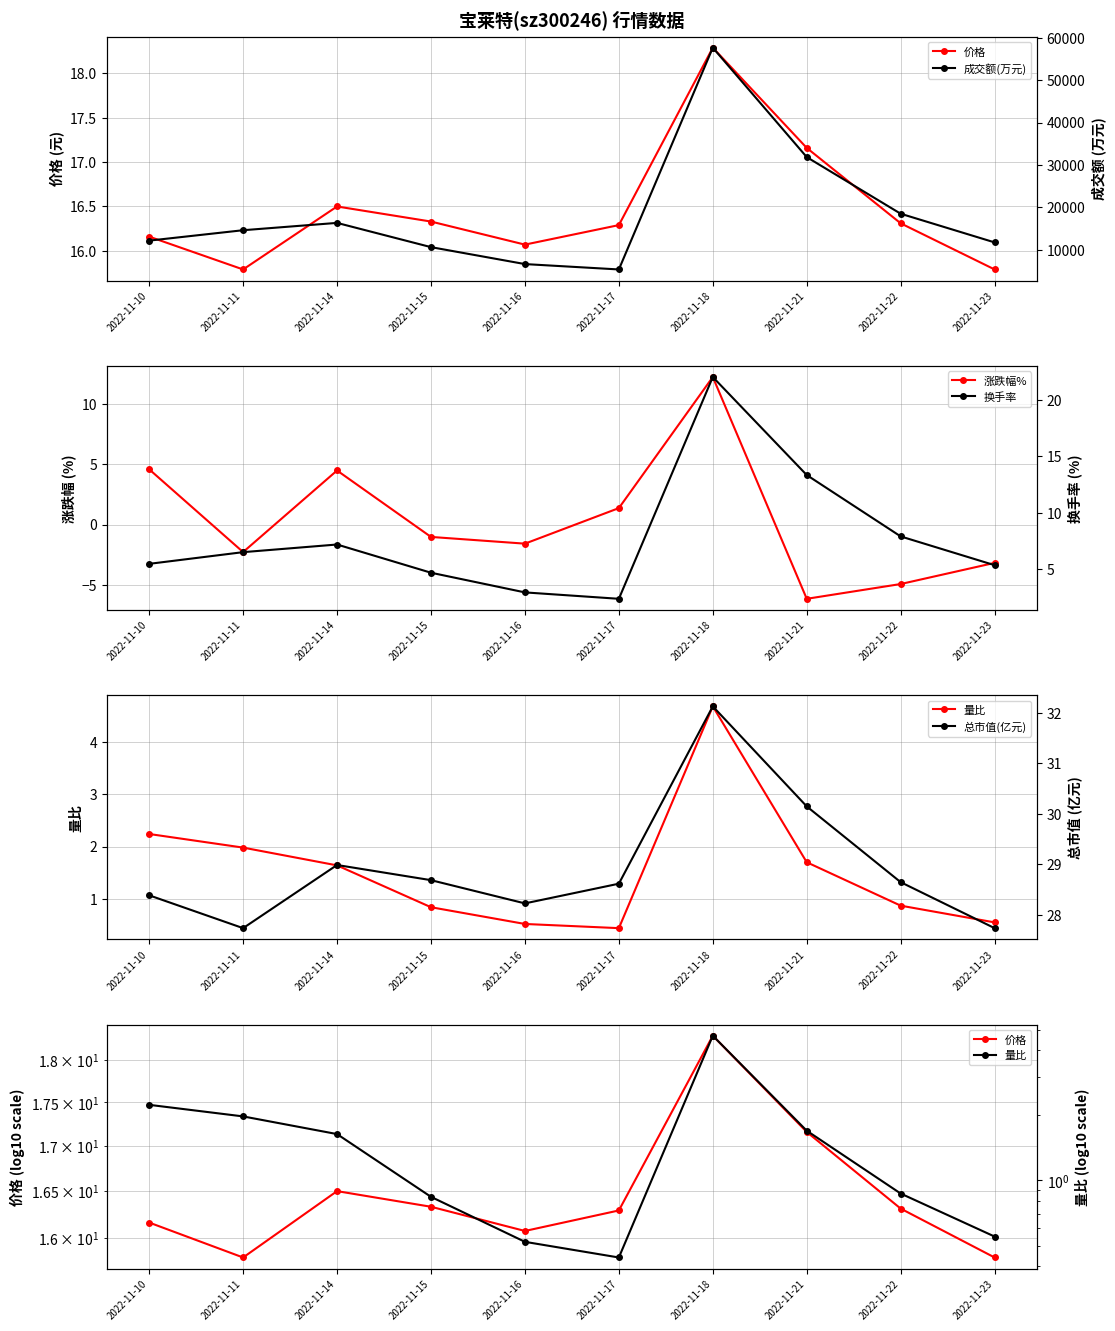

Which series has the widest spread of values?

成交额(万元)